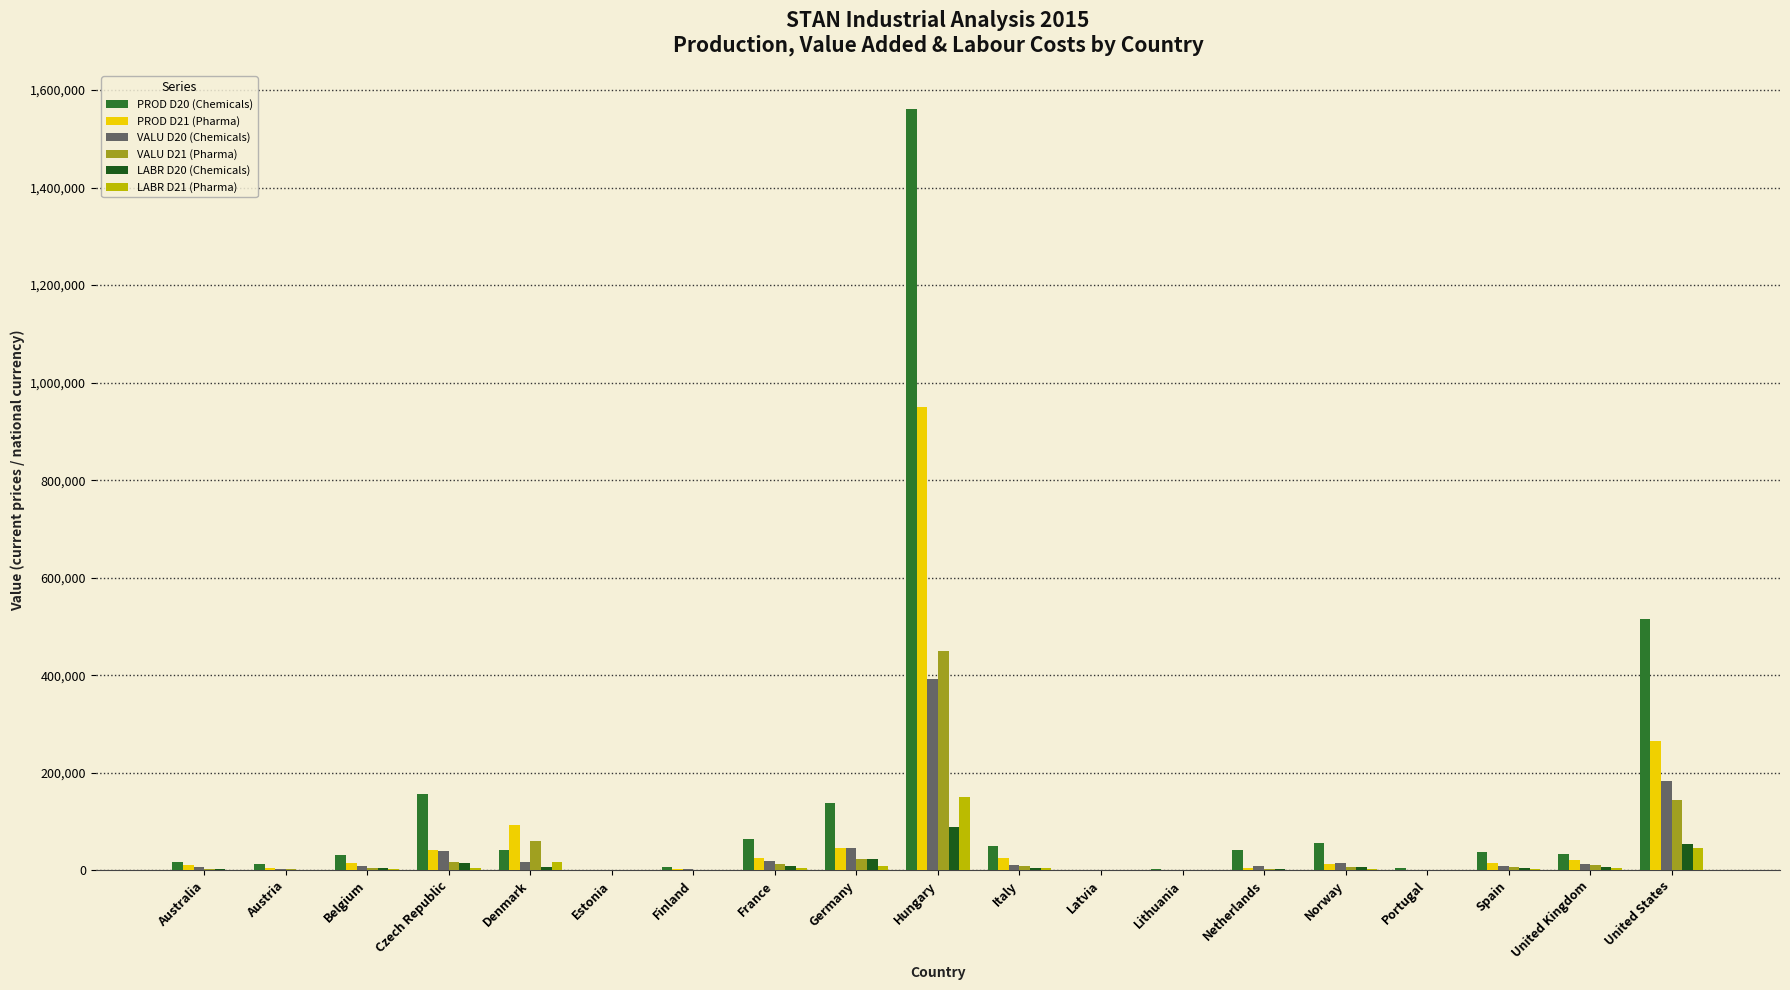

What is the sum of all LABR D21 (Pharma) values?

248322.8